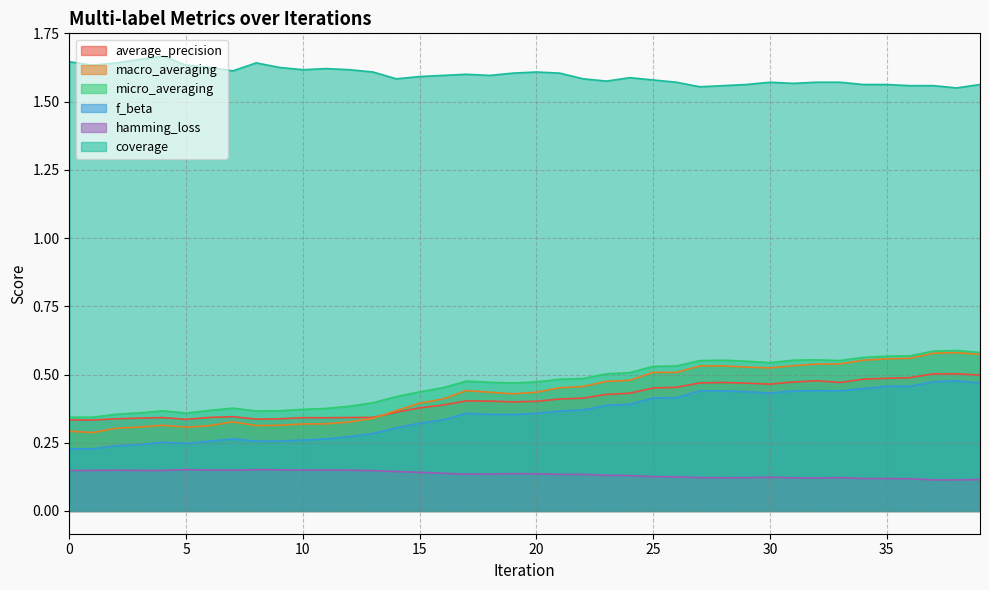

The f_beta series shows 0.7 at 36. True or false?

False